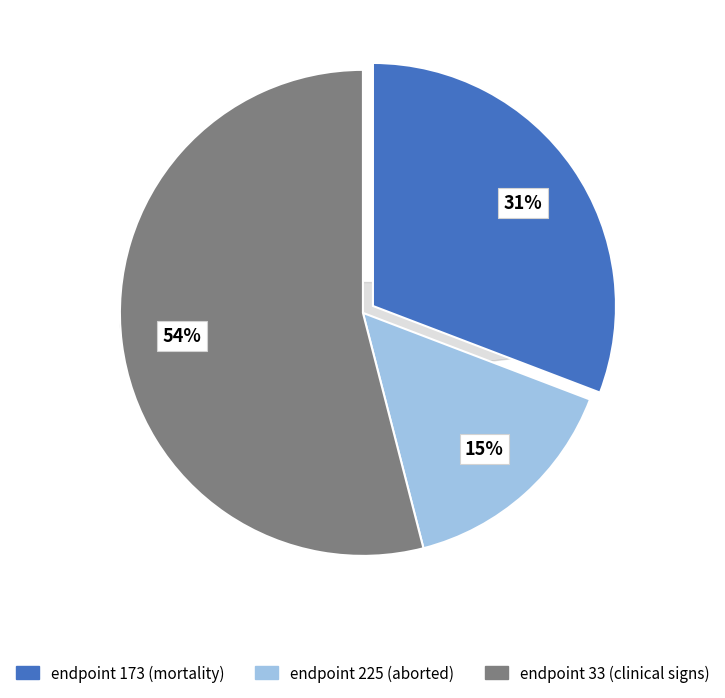

Is the sum of 173 and 33 greater than half?

Yes